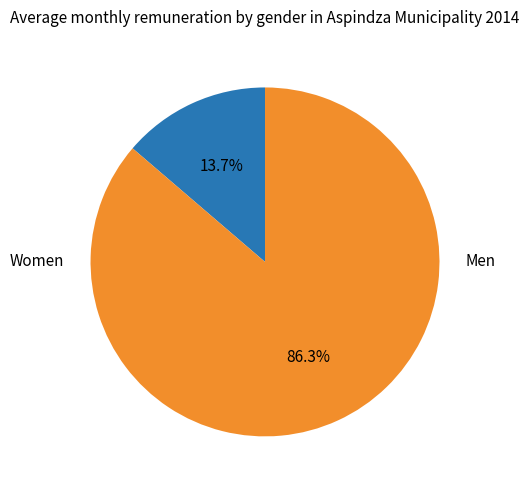

What is the change in value from Women to Men?

+1496.6